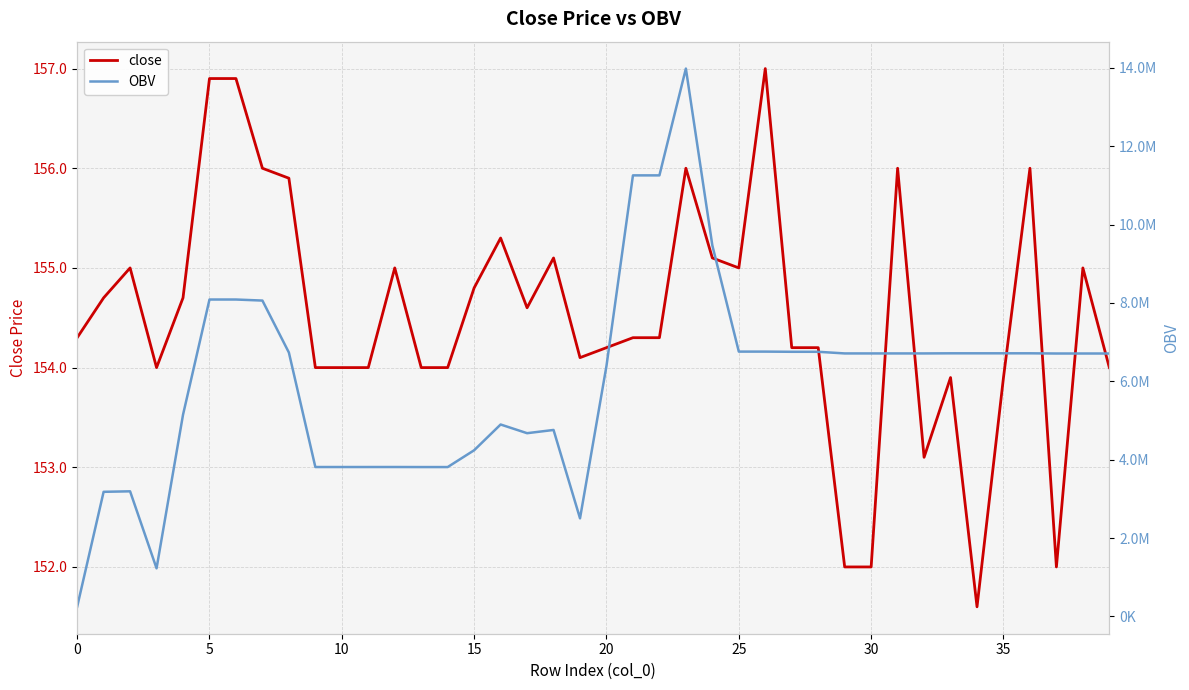

What is the minimum value shown in the chart?

151.6